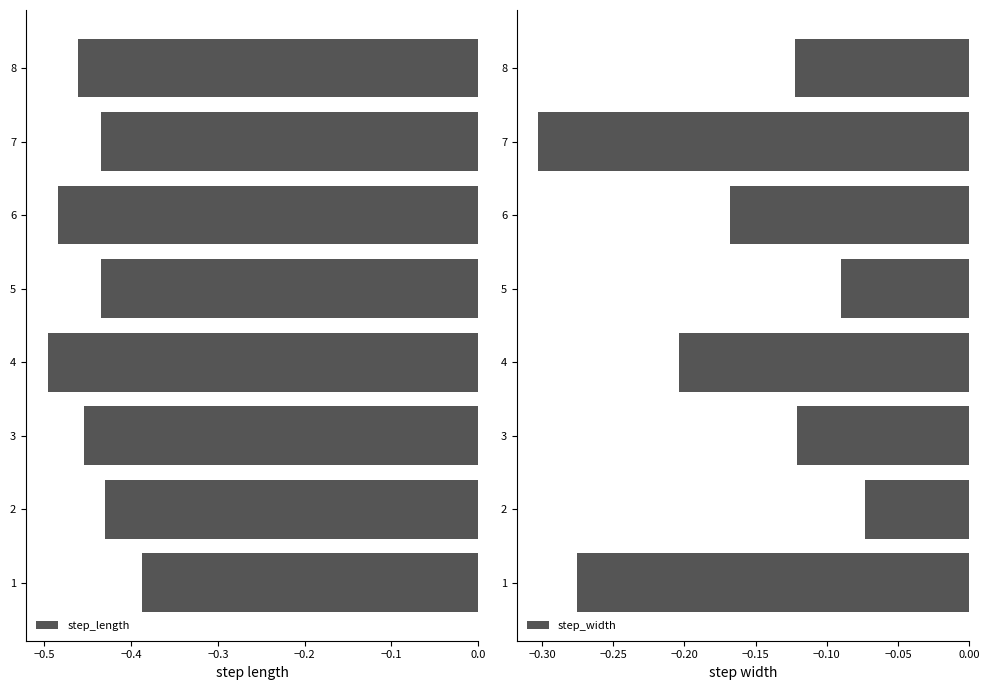

Is it true that step_length equals -0.7 at 1?

False